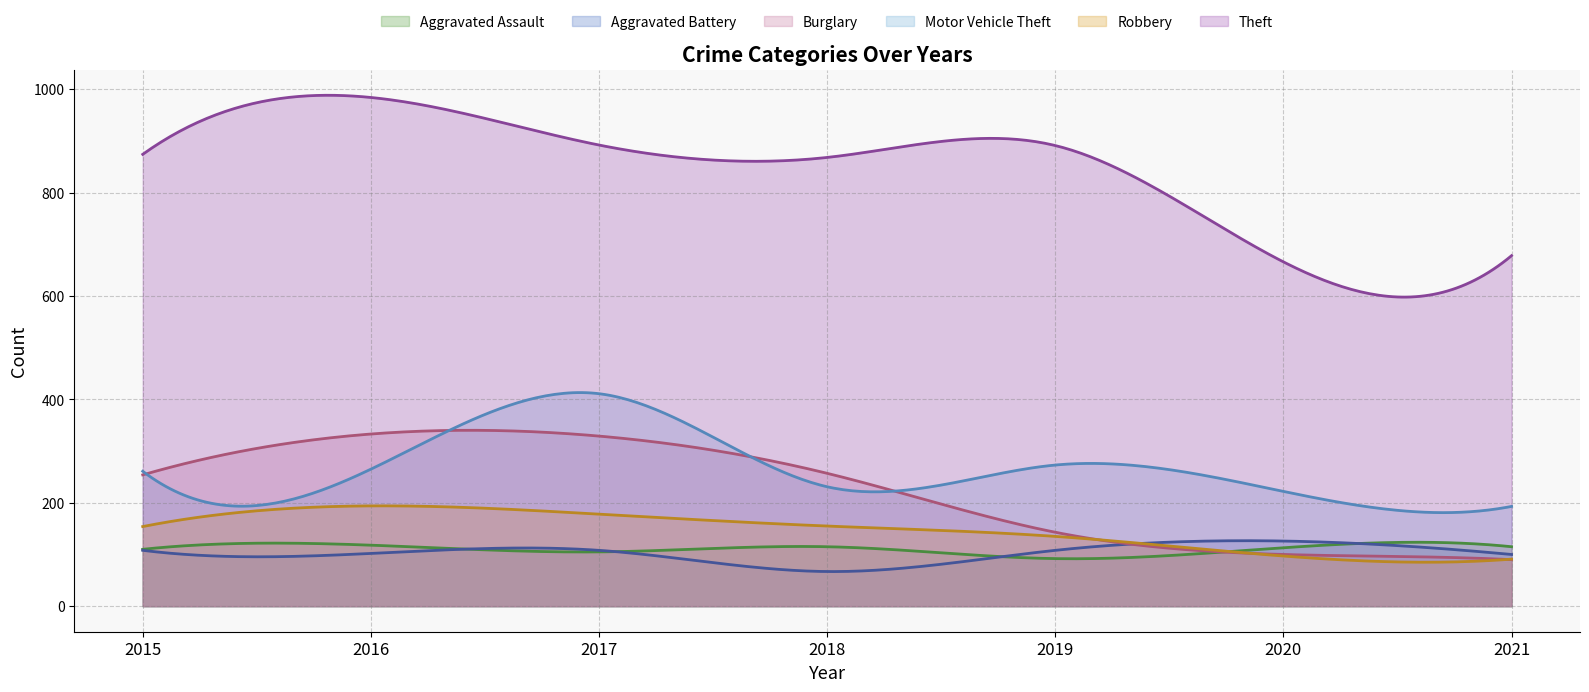

What are all the series names shown in the legend?

Aggravated Assault, Aggravated Battery, Burglary, Motor Vehicle Theft, Robbery, Theft